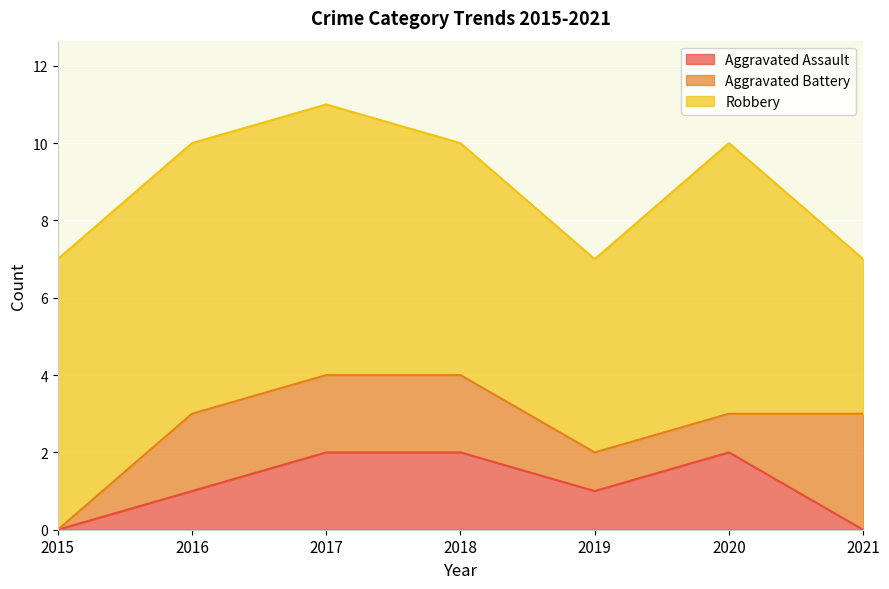

Between 2018 and 2021, which series saw the biggest shift?

Aggravated Assault